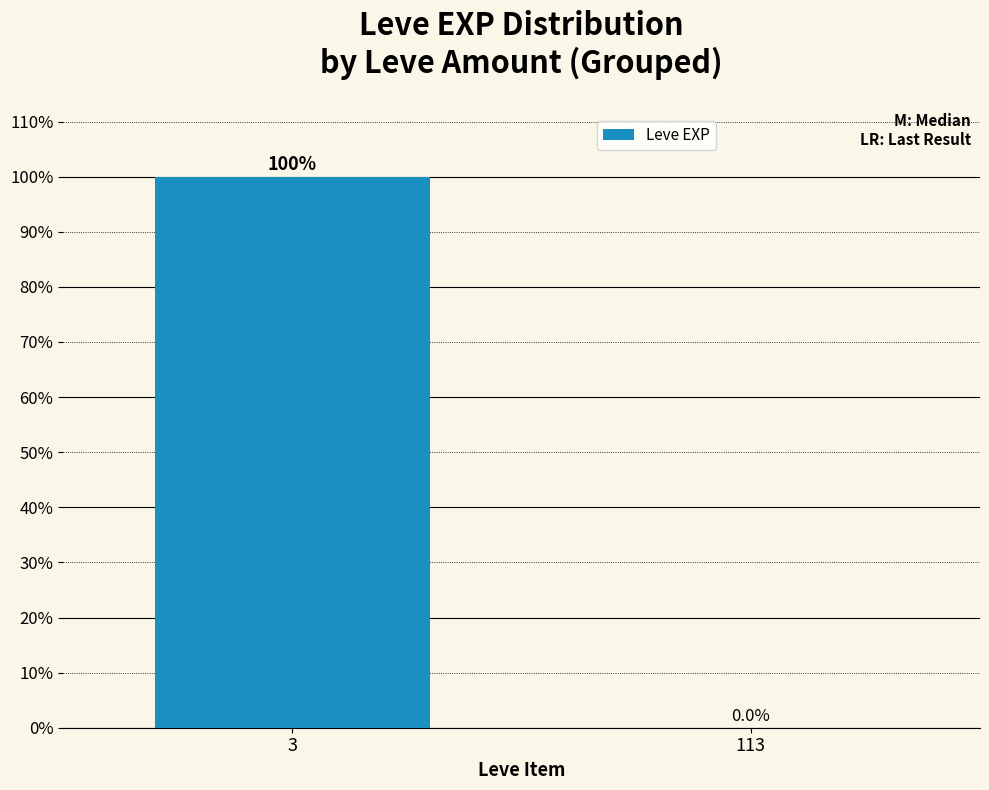

At which label does the data first exceed 99?

3